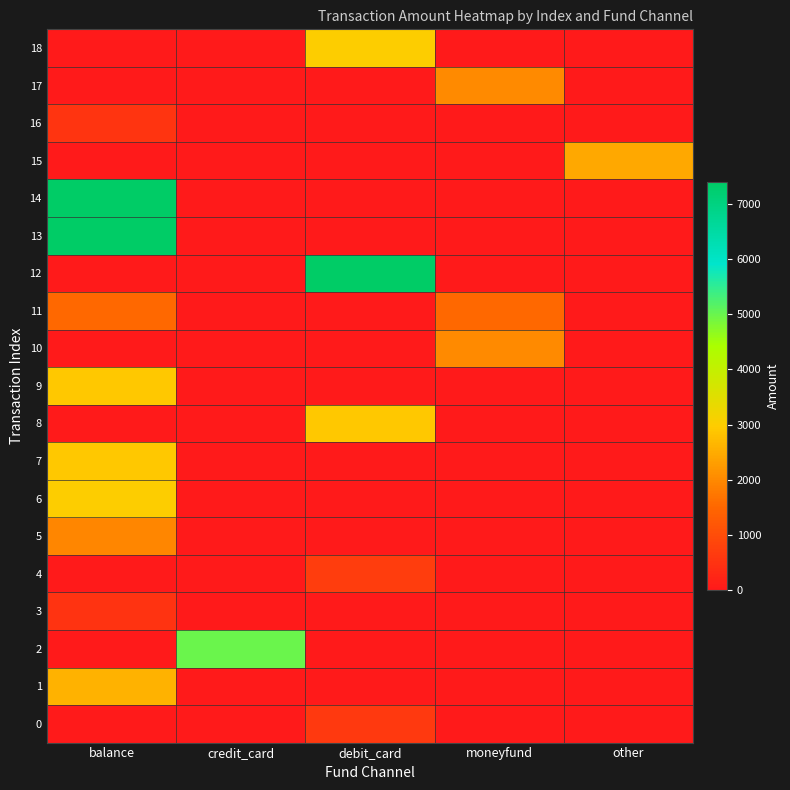

What is the spread (max minus min) of values at debit_card?

7400